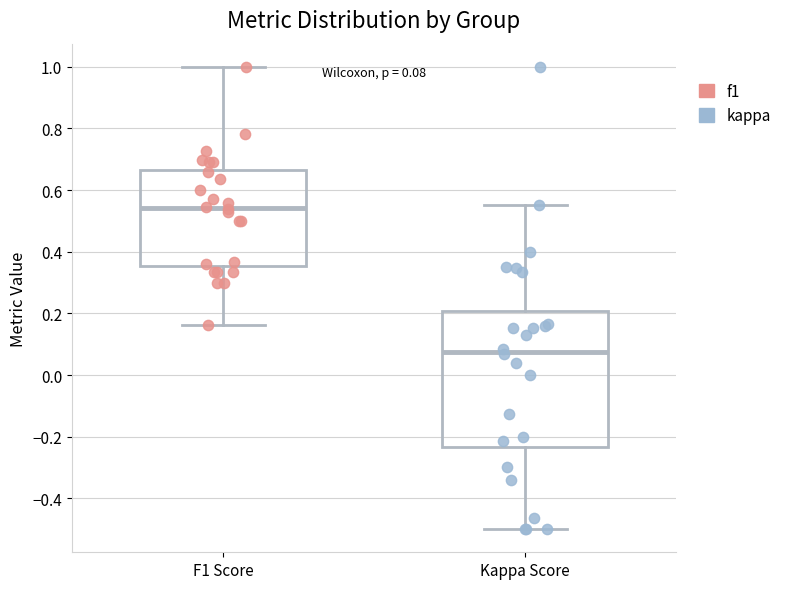

Which box has the highest median line?

F1 Score